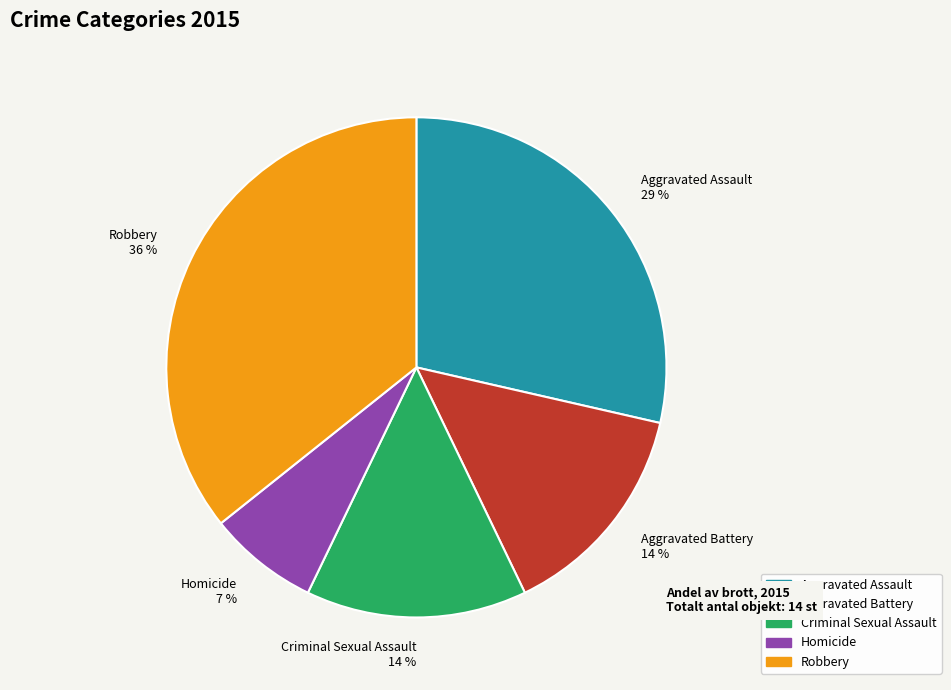

Which slice is the largest?

Robbery